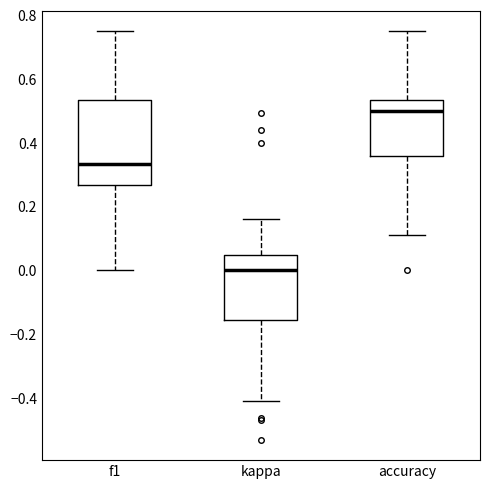

Reading left to right, read every box against the y-axis: the position of its median line, the range the box covers, and the ends of its whiskers. The values are not printed on the chart, so give them approximately, as read against the axis.

f1: median 0.34, box 0.26 to 0.54, whiskers 0.00 to 0.76
kappa: median 0.00, box -0.16 to 0.04, whiskers -0.40 to 0.16
accuracy: median 0.50, box 0.36 to 0.54, whiskers 0.12 to 0.76